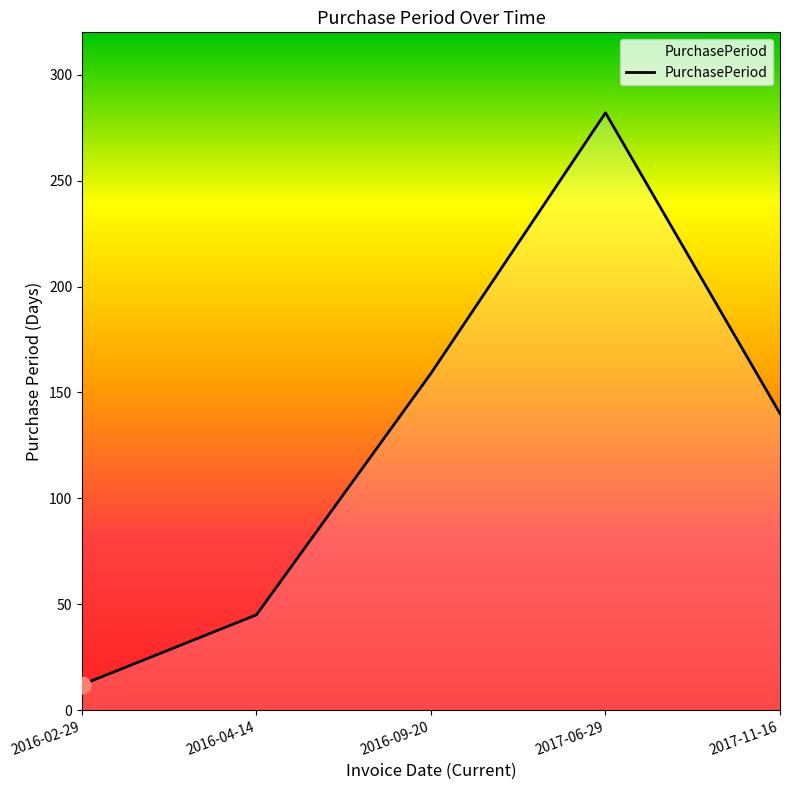

What is the difference between the second highest and second lowest values?

114